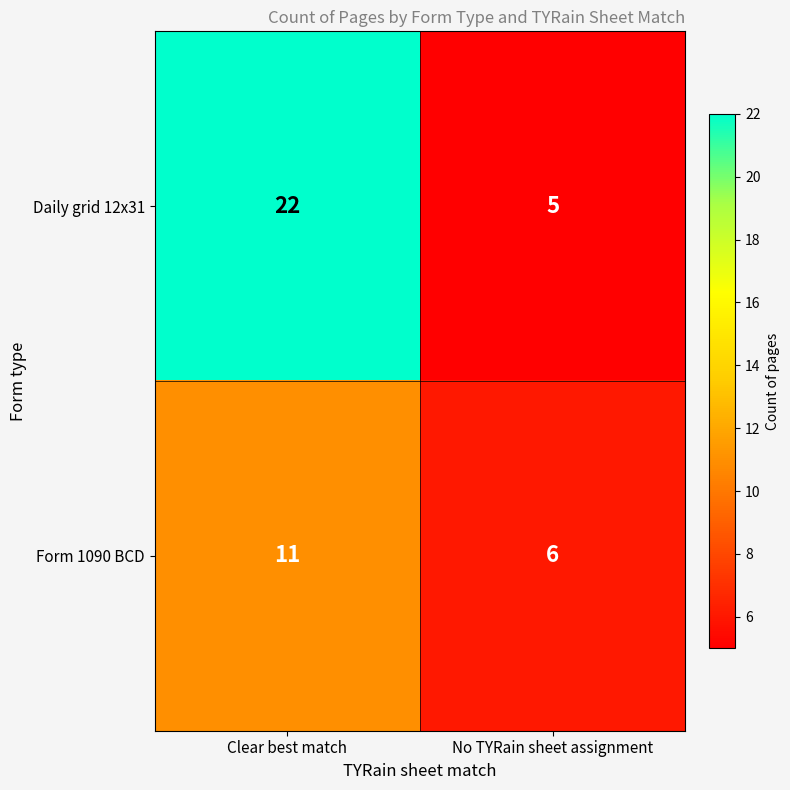

At which category does the chart reach its minimum across all series?

No TYRain sheet assignment